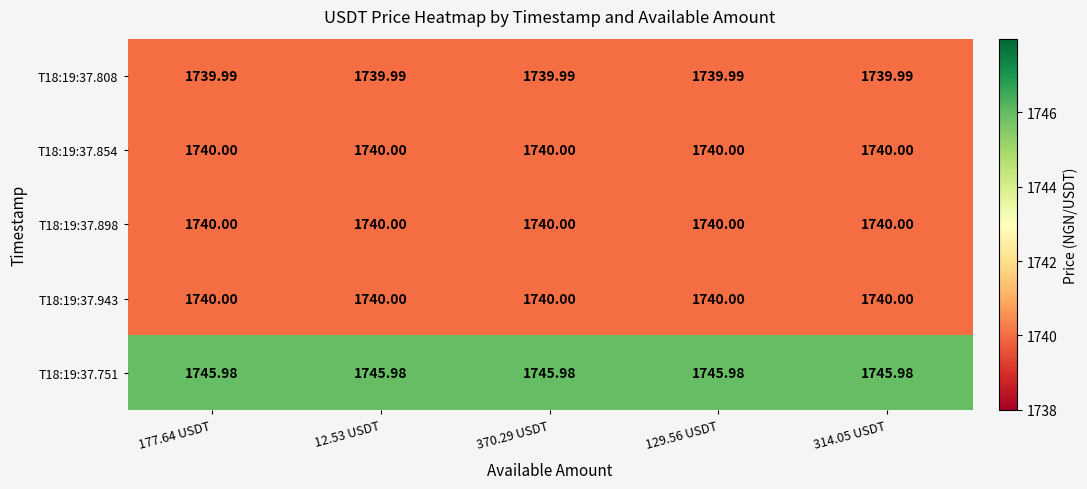

At how many categories does at least one series exceed 1743?

5